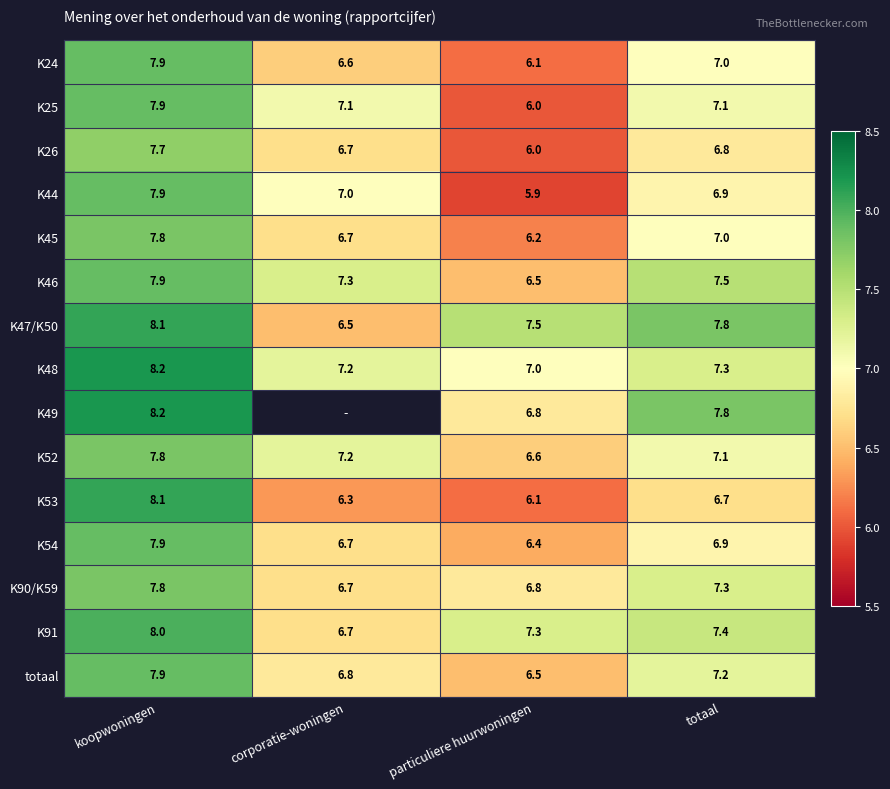

How many distinct data groups are displayed?

15